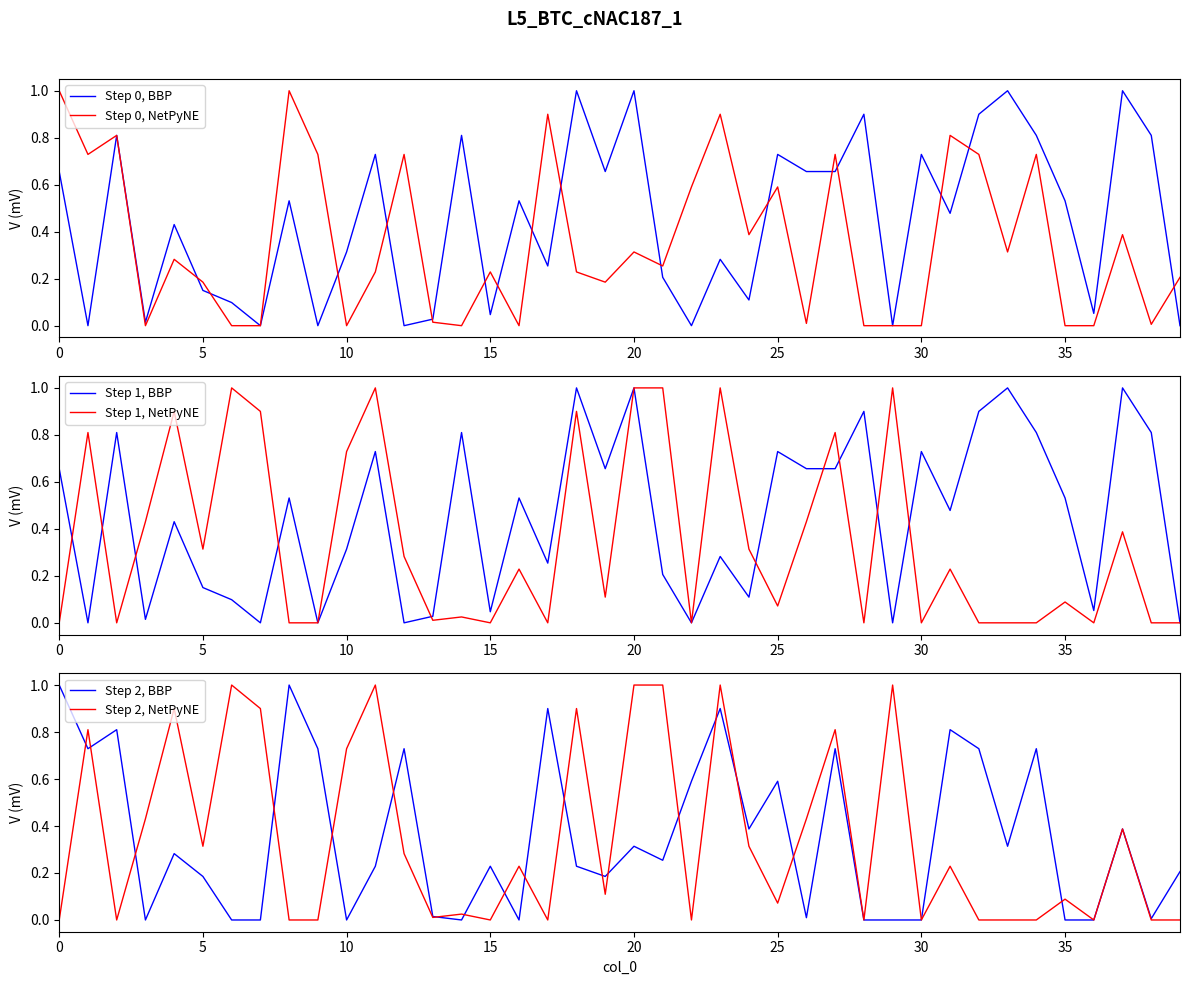

Is it true that Step 0, BBP equals 0.9 at 32?

True